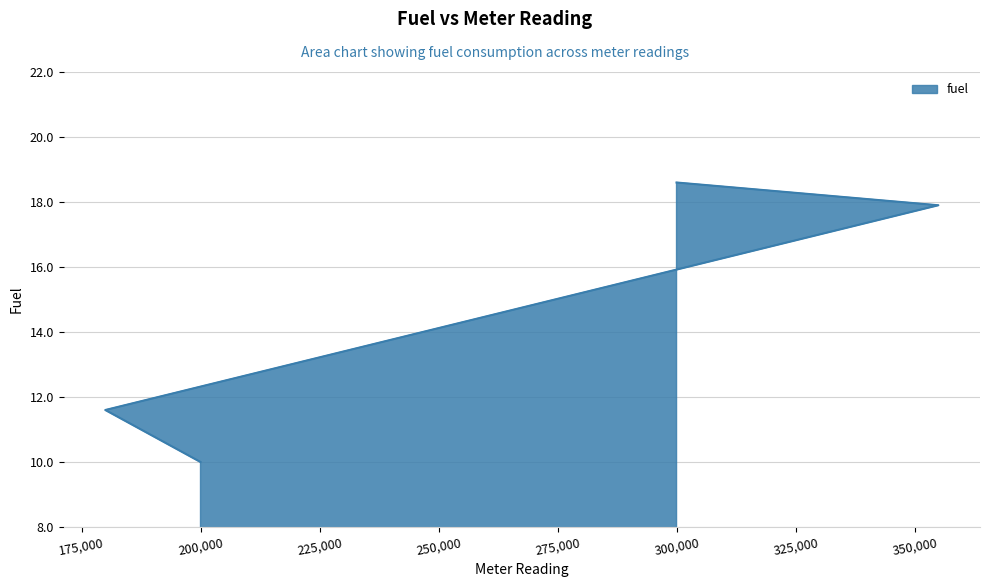

Between 355000 and 300000, which is larger?

300000